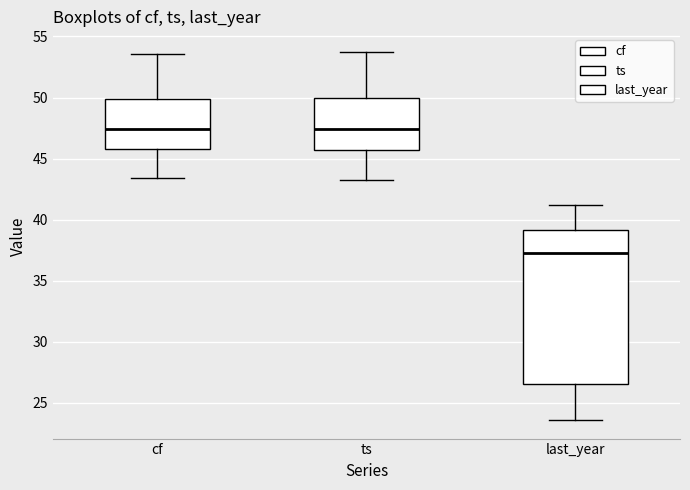

Where is the upper edge of the box for cf on the y-axis? The values are not printed on the chart, so give them approximately, as read against the axis.

50.0